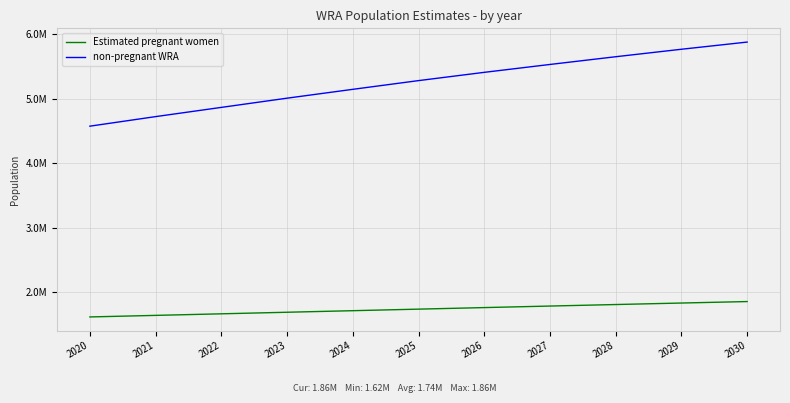

What are all the series names shown in the legend?

Estimated pregnant women, non-pregnant WRA